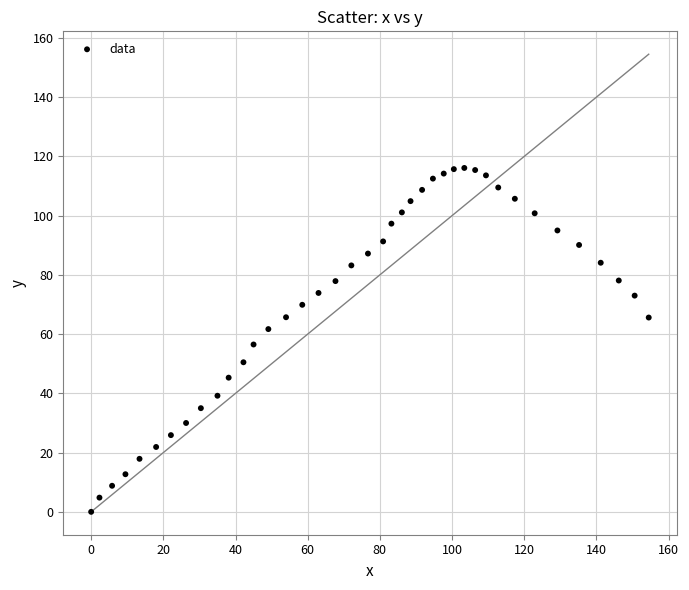

What is the range of X values (max minus min)?

154.5